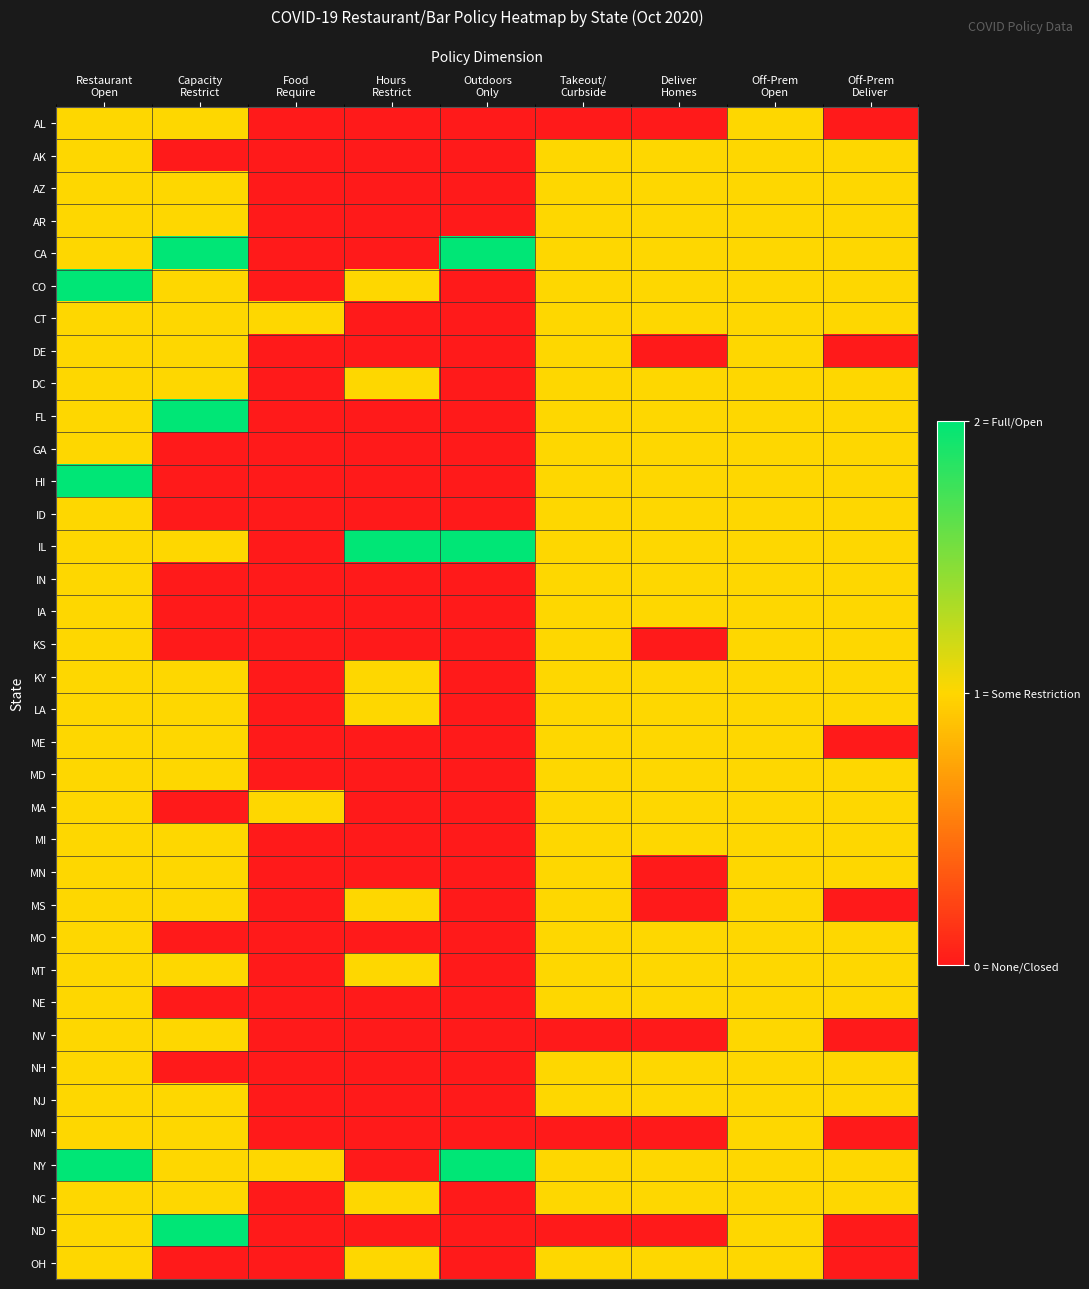

What is the total value across all series at Off-Prem
Open?

36